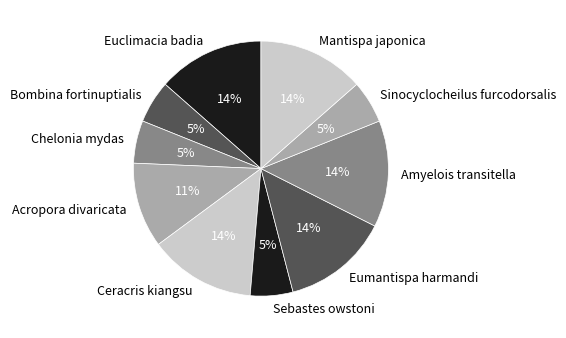

Is there a majority slice in this chart?

No